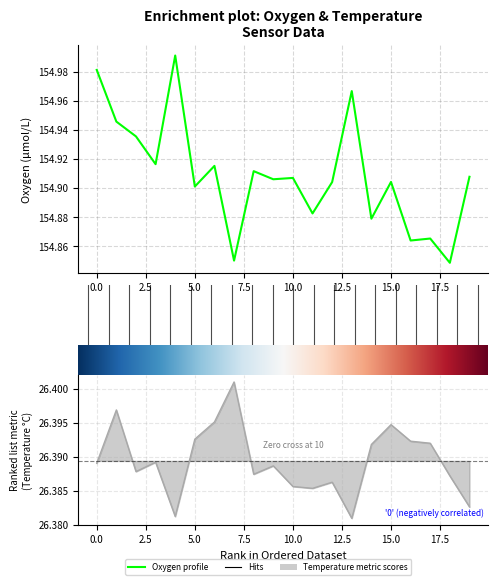

True or false: Oxygen has more than 1 interior local peaks.

True